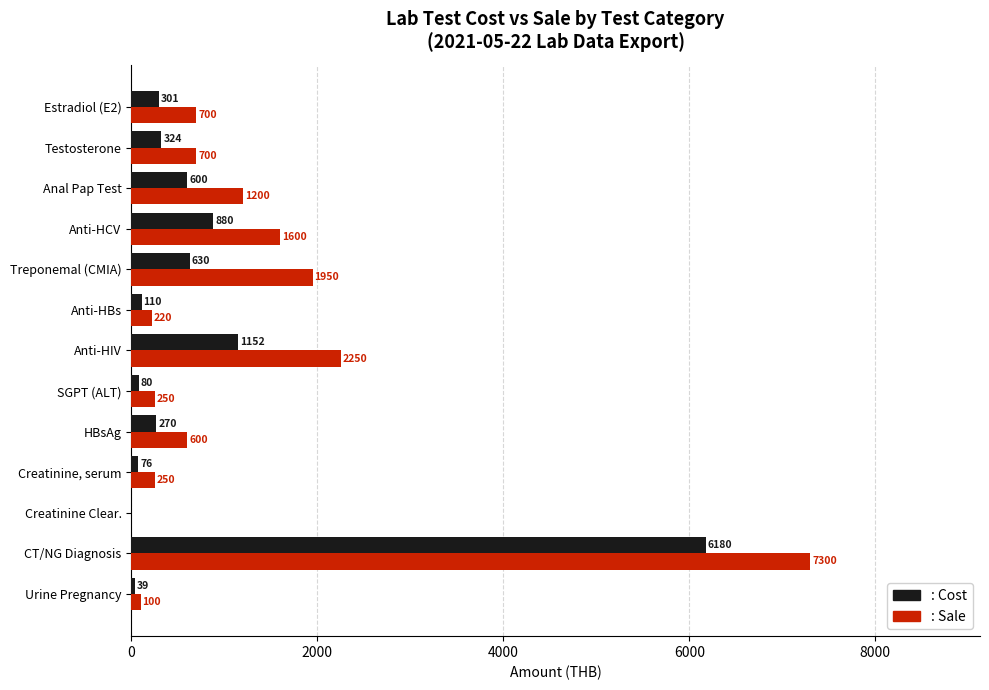

At which category is the sum across all series the highest?

CT/NG Diagnosis